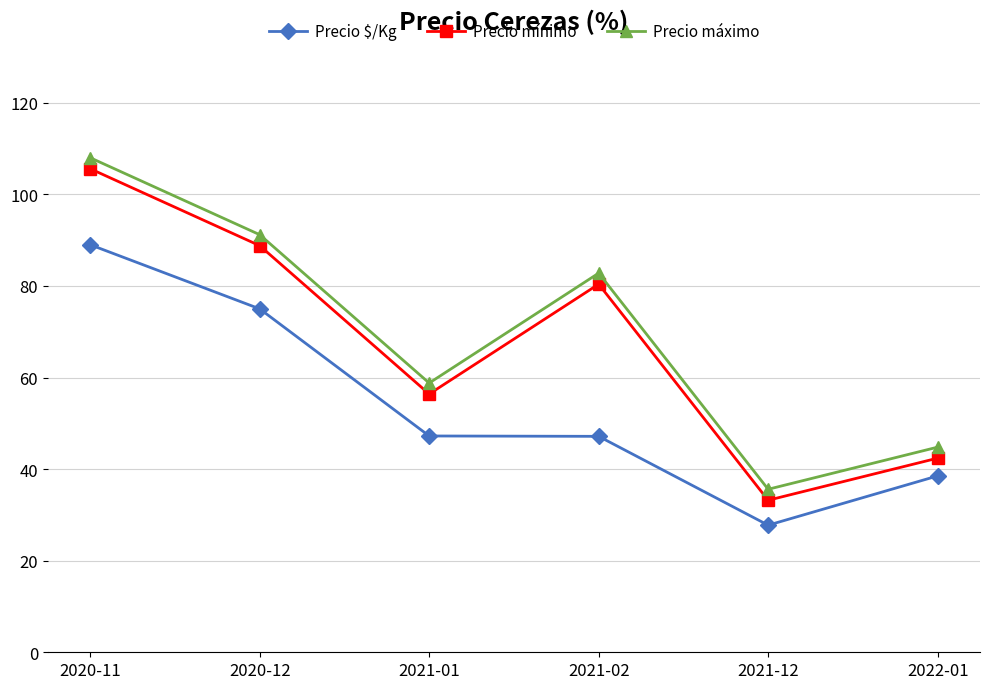

What position from the left is 2020-11?

1